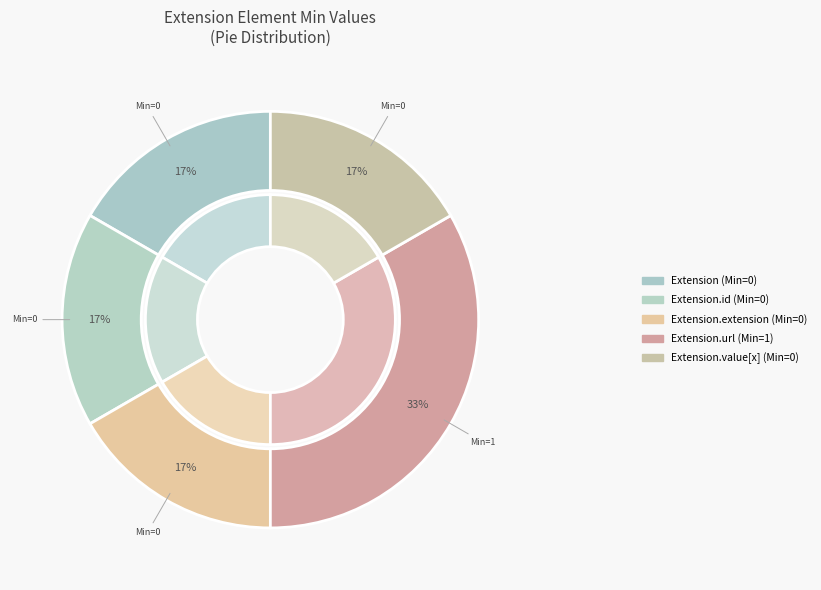

Is it true that Extension is 6% of the pie?

False